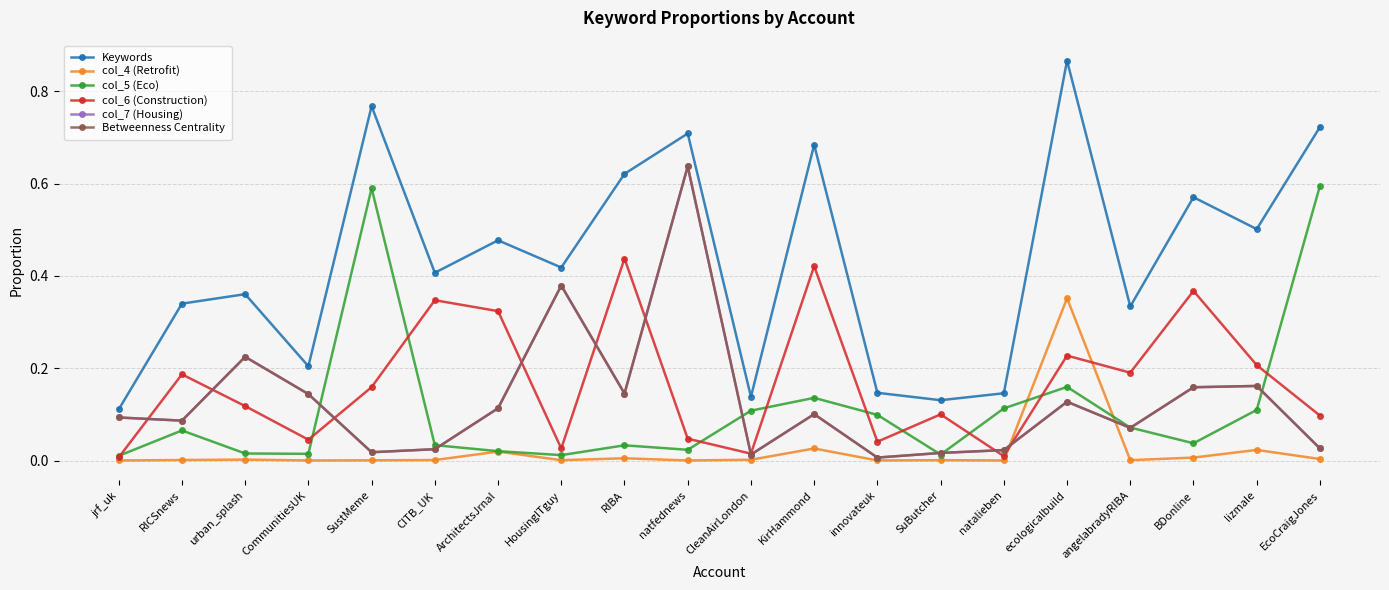

The col_7 (Housing) series shows 0.0 at natalieben. True or false?

False